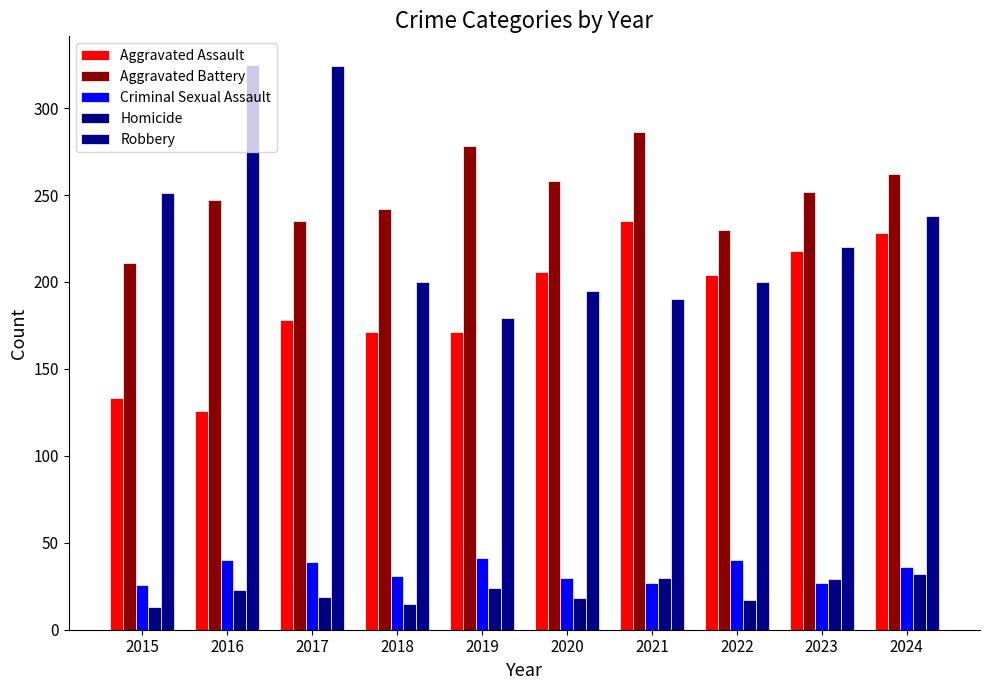

At which label does Homicide first exceed 23?

2019